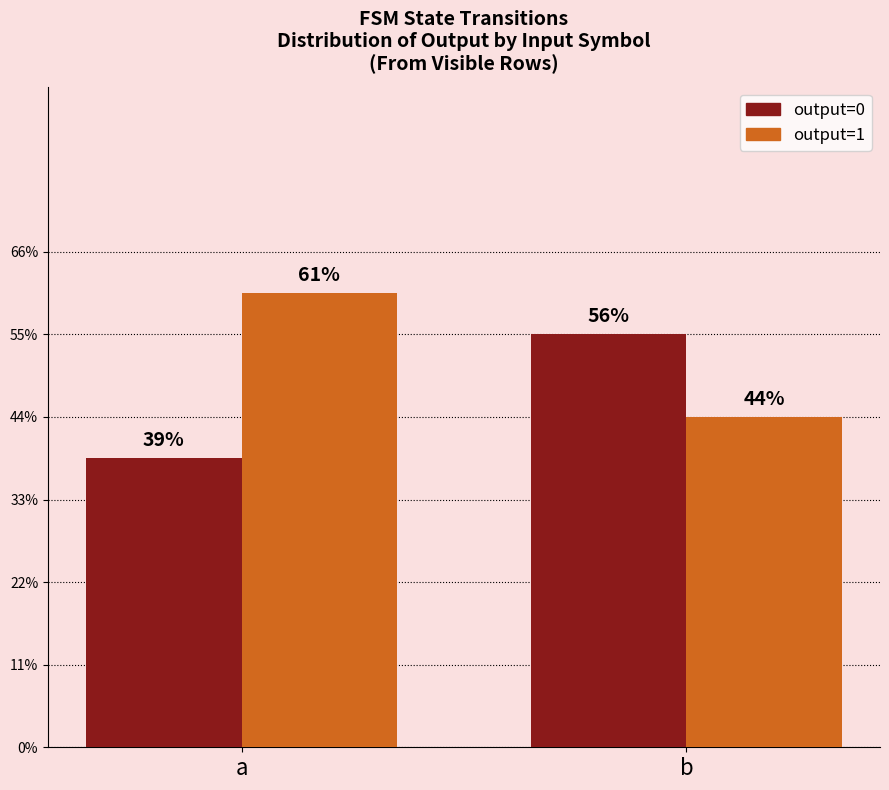

Does the chart contain any negative values?

No